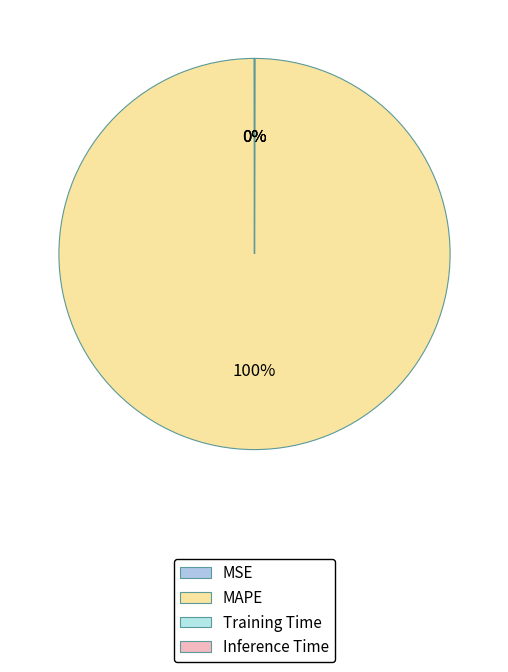

Which slice is the smallest?

Inference Time